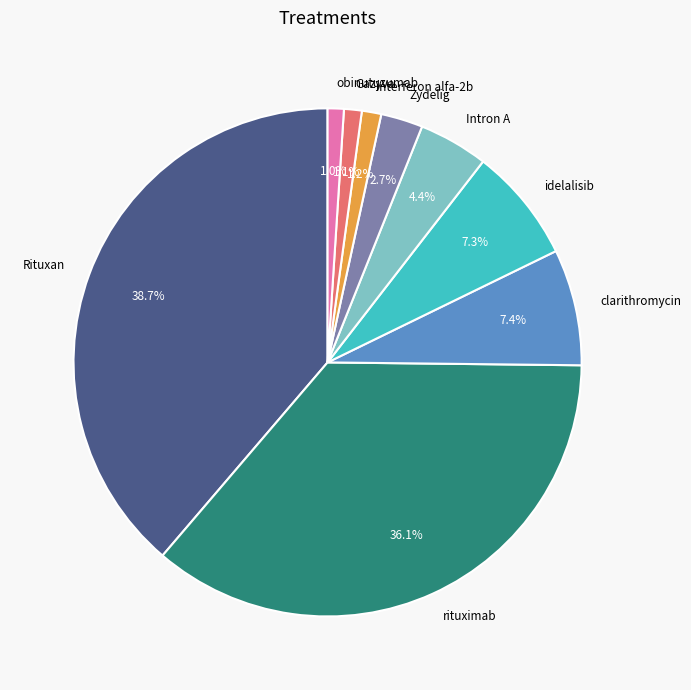

Count the number of slices in the pie.

9